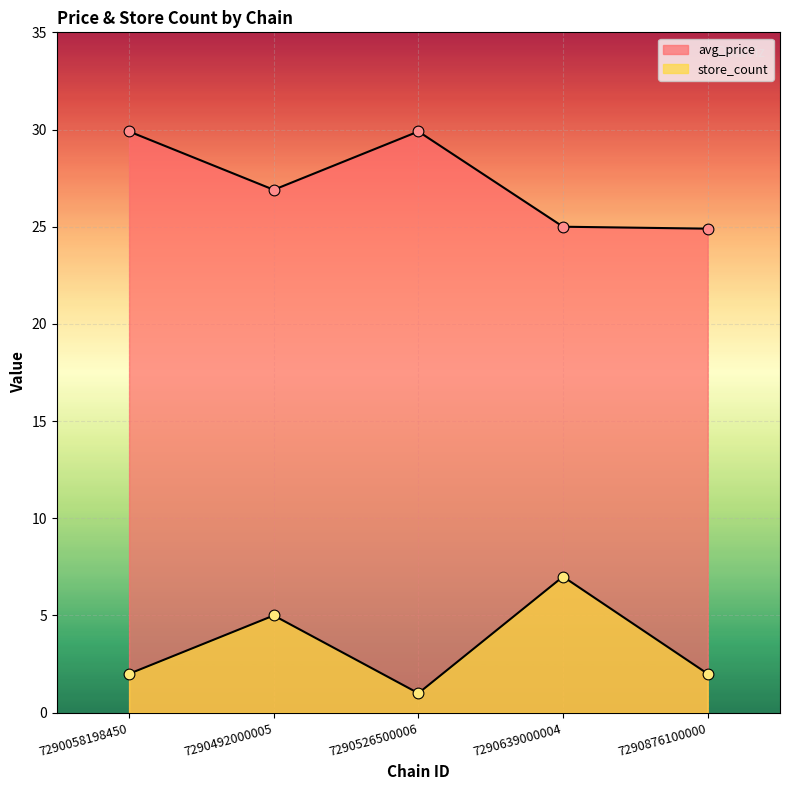

Which series has the largest total across all categories?

avg_price